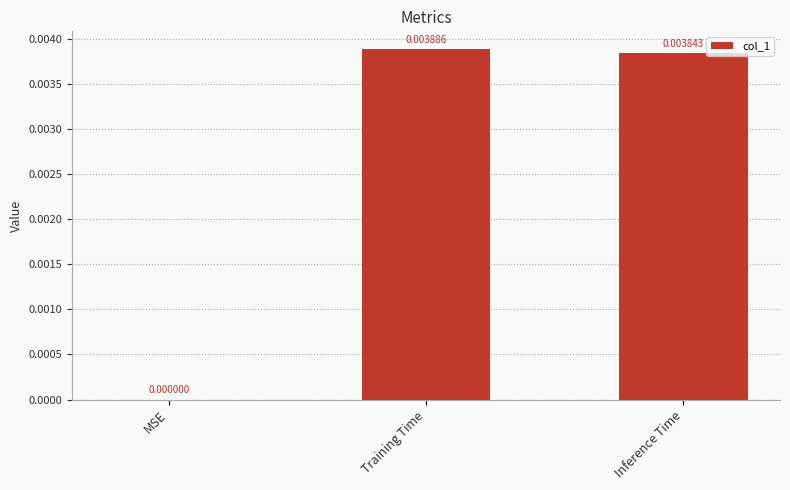

Between Training Time and MSE, which is larger?

Training Time